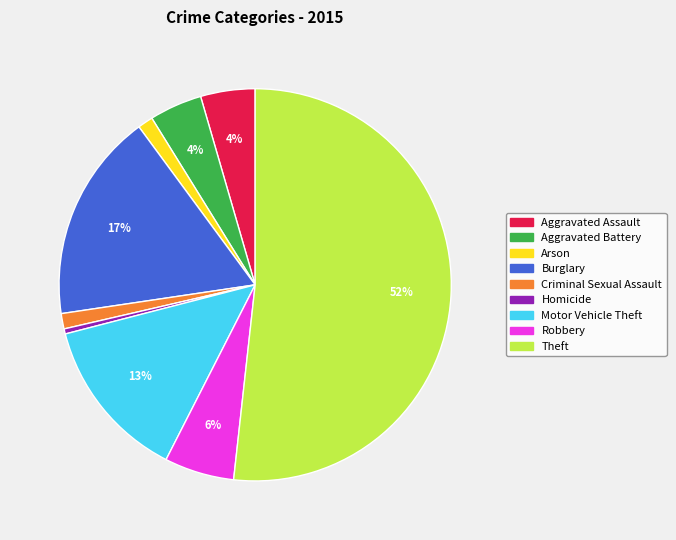

What percentage is the Robbery slice, to the nearest percent?

6%